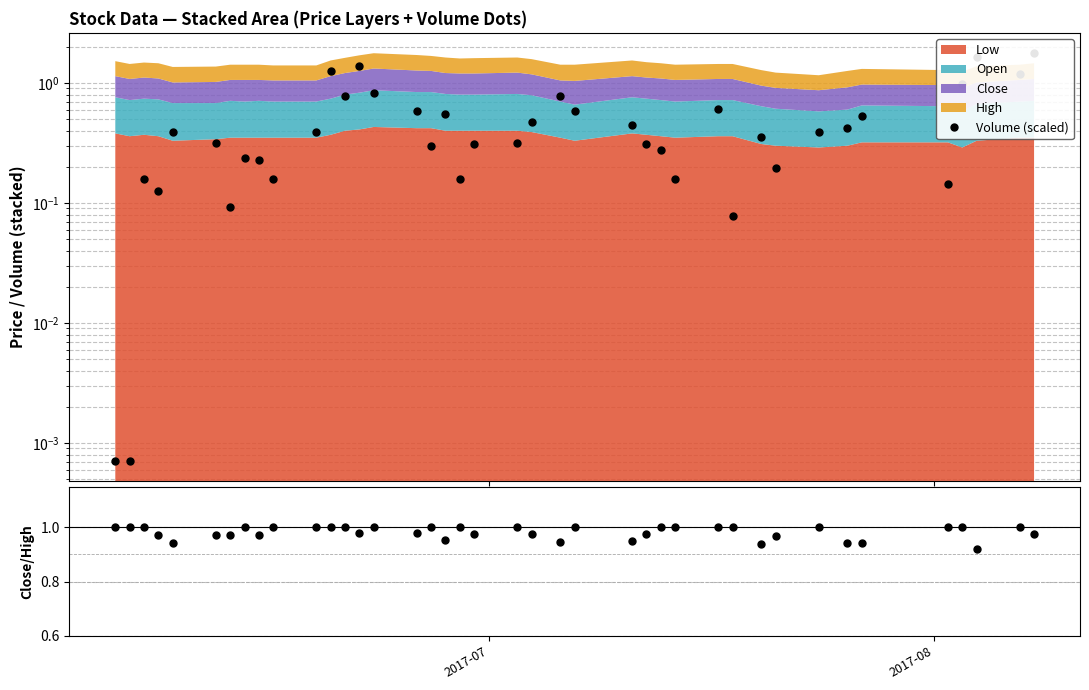

What is the spread (max minus min) of values at 2017-08?

1.0